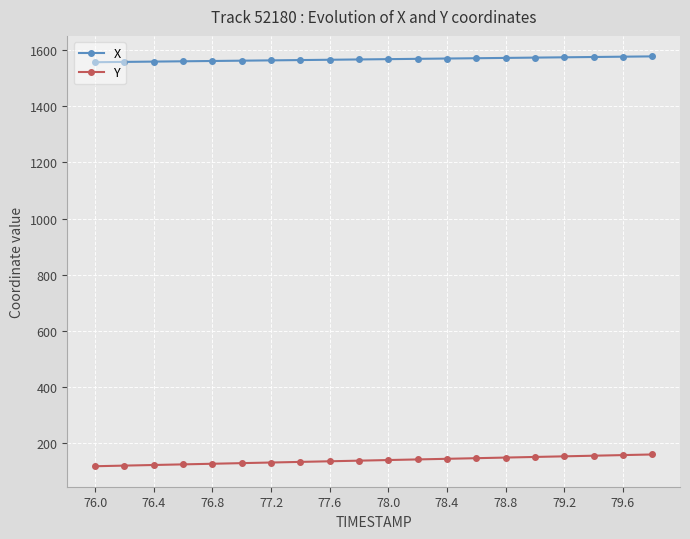

What is the value of the Y point at the 15th from the left?

149.6